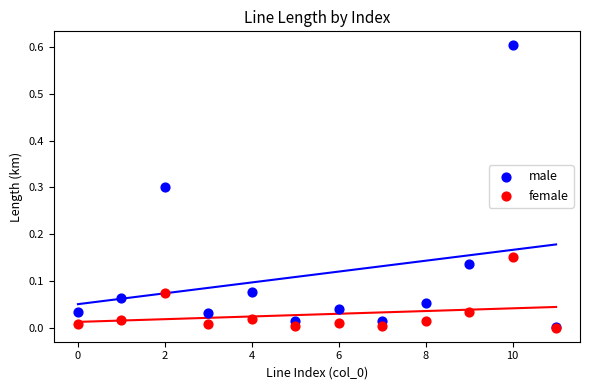

Which series has the largest Y range (max minus min)?

male